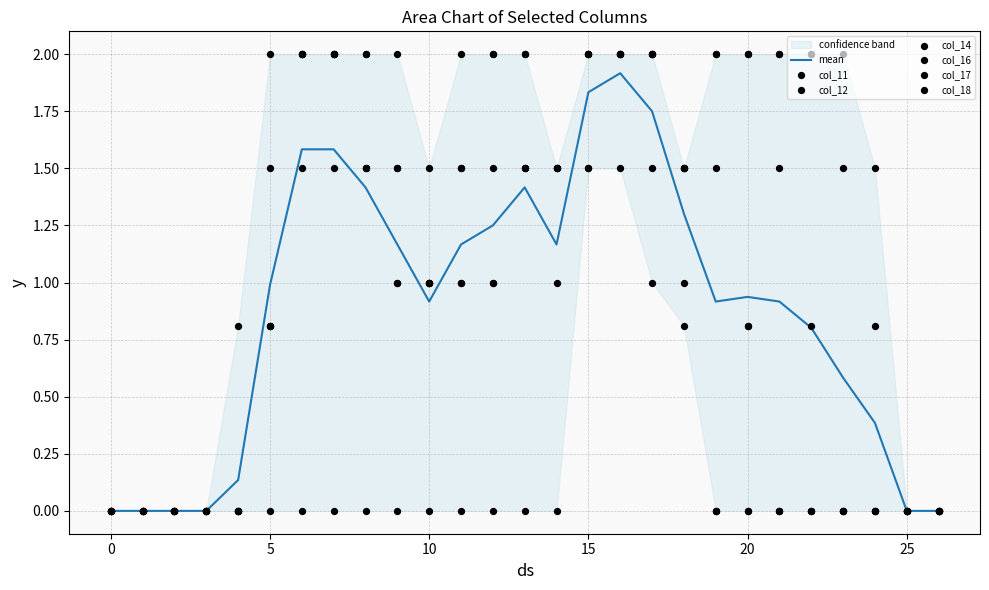

At which category is the sum across all series the highest?

16